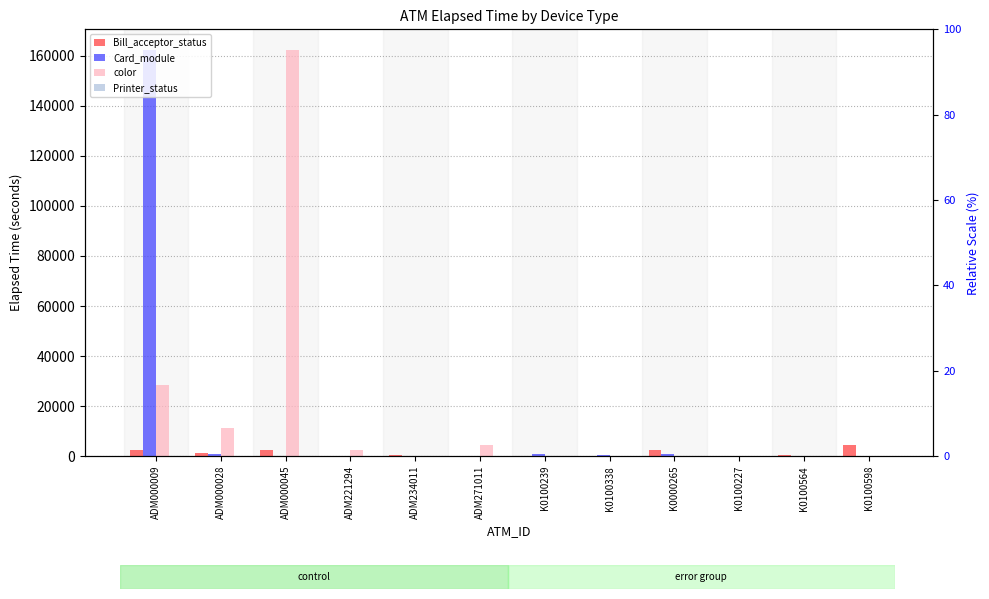

How many positive values does the Bill_acceptor_status series have?

9